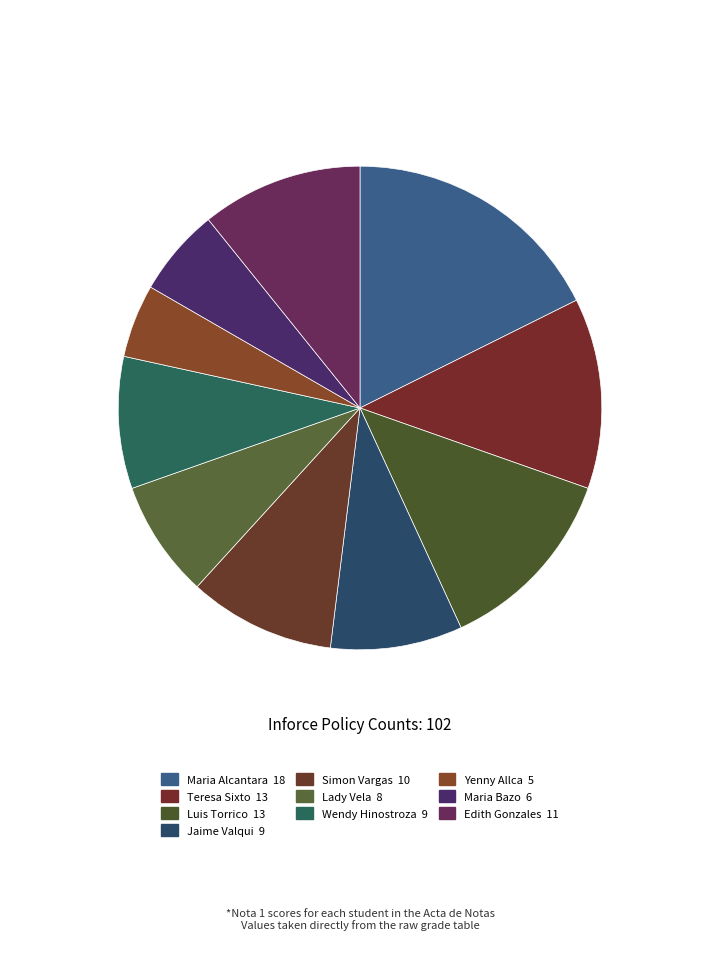

What is the largest slice in the pie chart?

Maria Alcantara